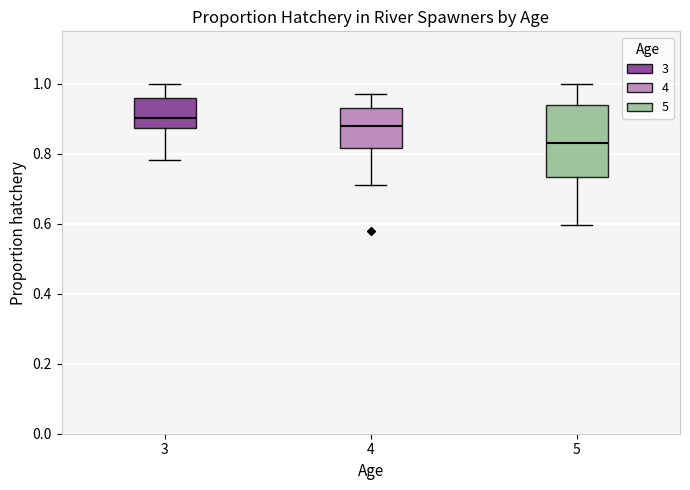

Reading left to right, transcribe this box plot: for each box, give where its median line is, the range the box spans, and where its two whiskers end, as read against the y-axis. The values are not printed on the chart, so give them approximately, as read against the axis.

3: median 0.90, box 0.88 to 0.96, whiskers 0.78 to 1.00
4: median 0.88, box 0.82 to 0.94, whiskers 0.72 to 0.98
5: median 0.84, box 0.74 to 0.94, whiskers 0.60 to 1.00